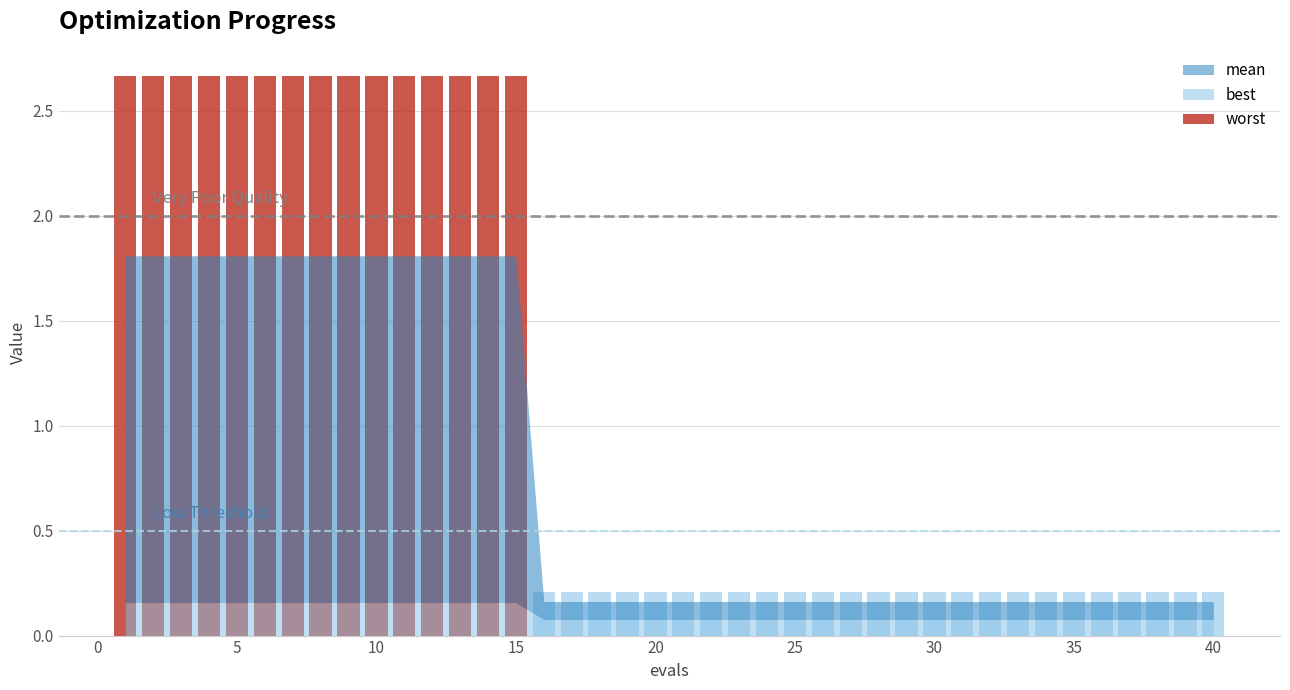

Between 1 and 30, which series saw the biggest shift?

worst